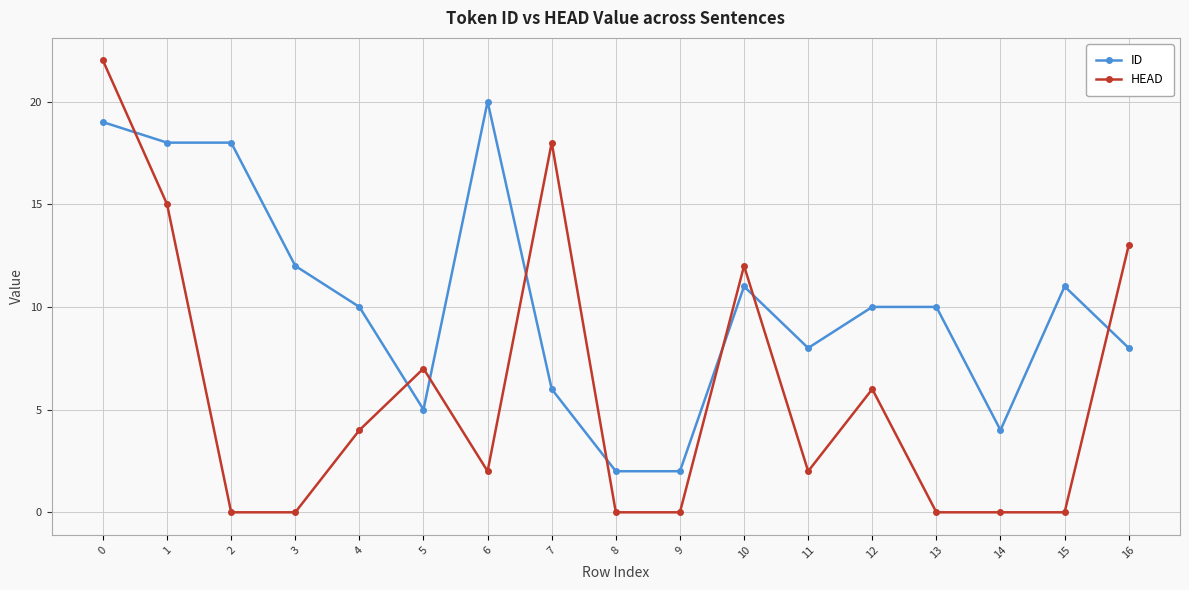

What is the difference between the maximum and minimum values in the HEAD series?

22